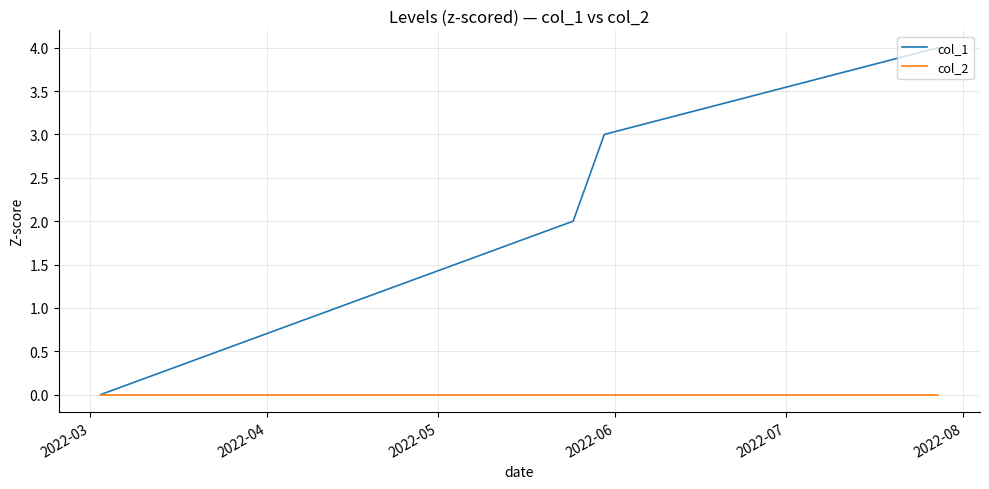

Which series has the largest total across all categories?

col_1